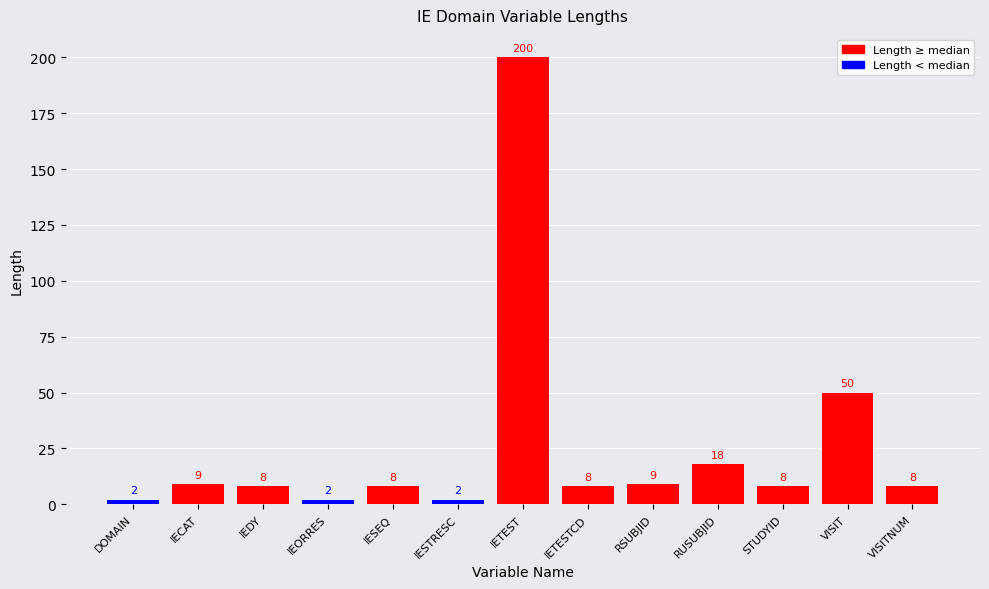

Reading right to left, what are all the values shown in this chart?

8	50	8	18	9	8	200	2	8	2	8	9	2